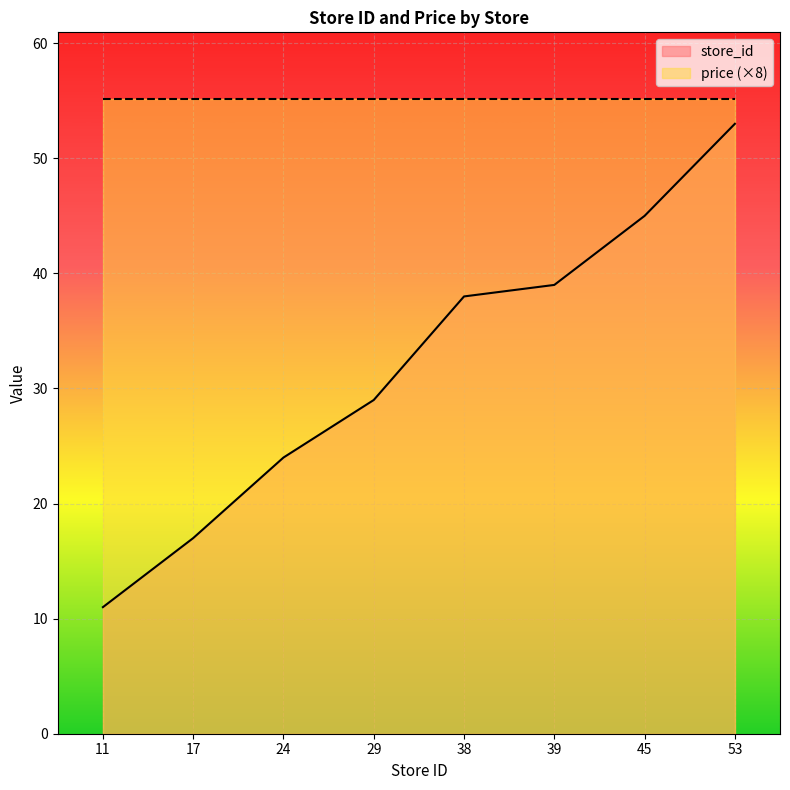

The chart shows a value of 9 at 17. True or false?

False